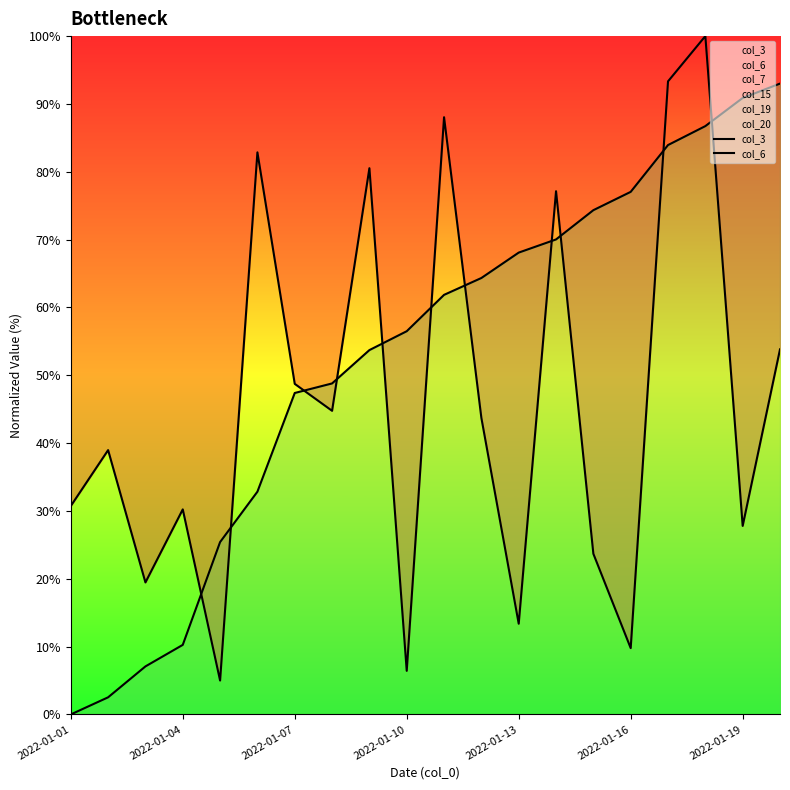

At how many categories does at least one series exceed 44?

15